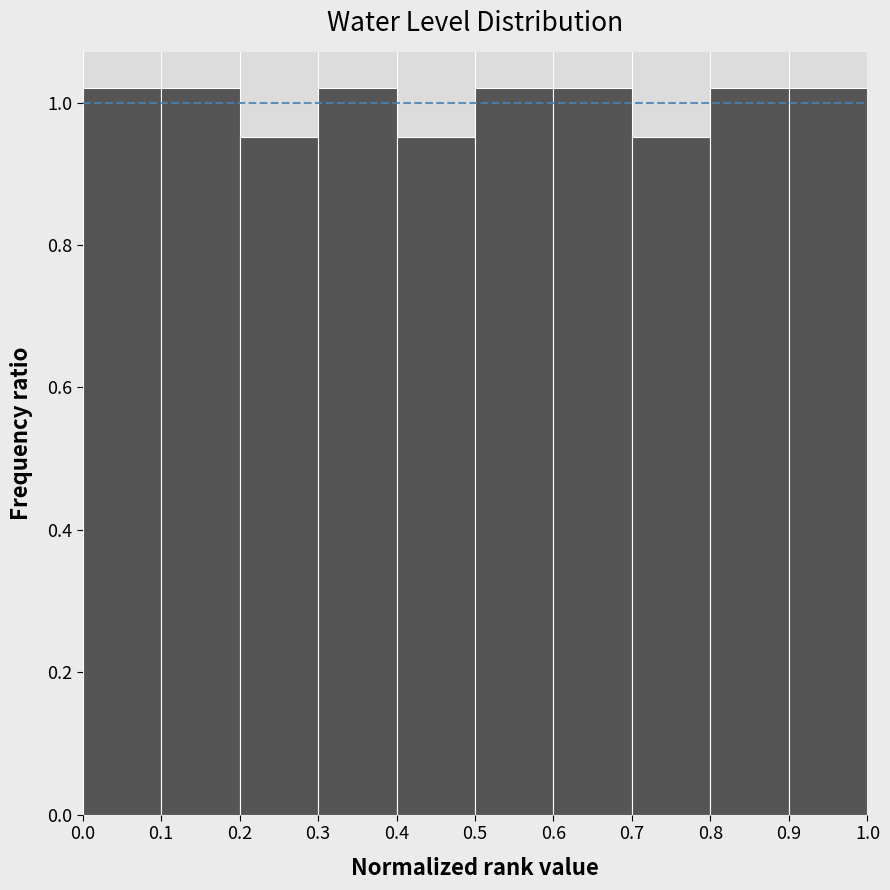

Reading left to right, transcribe this chart: for each bar, give the range it covers on the x-axis and its height. The values are not printed on the chart, so give them approximately, as read against the axis.

0.0 to 0.1: 1.02
0.1 to 0.2: 1.02
0.2 to 0.3: 0.96
0.3 to 0.4: 1.02
0.4 to 0.5: 0.96
0.5 to 0.6: 1.02
0.6 to 0.7: 1.02
0.7 to 0.8: 0.96
0.8 to 0.9: 1.02
0.9 to 1.0: 1.02